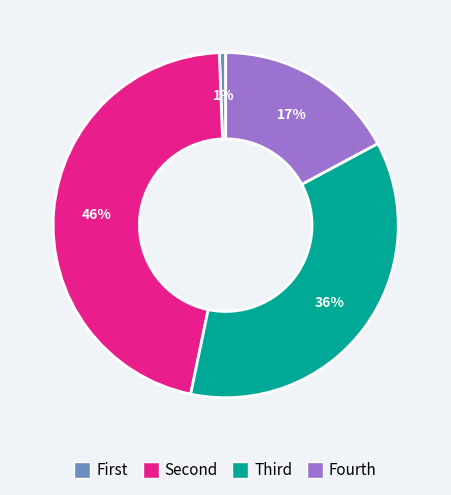

To the nearest percent, what is the average slice percentage?

25%